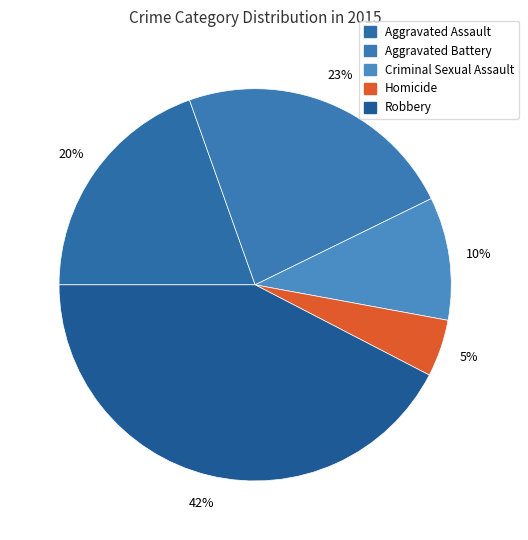

To the nearest percent, what portion does Homicide represent?

5%